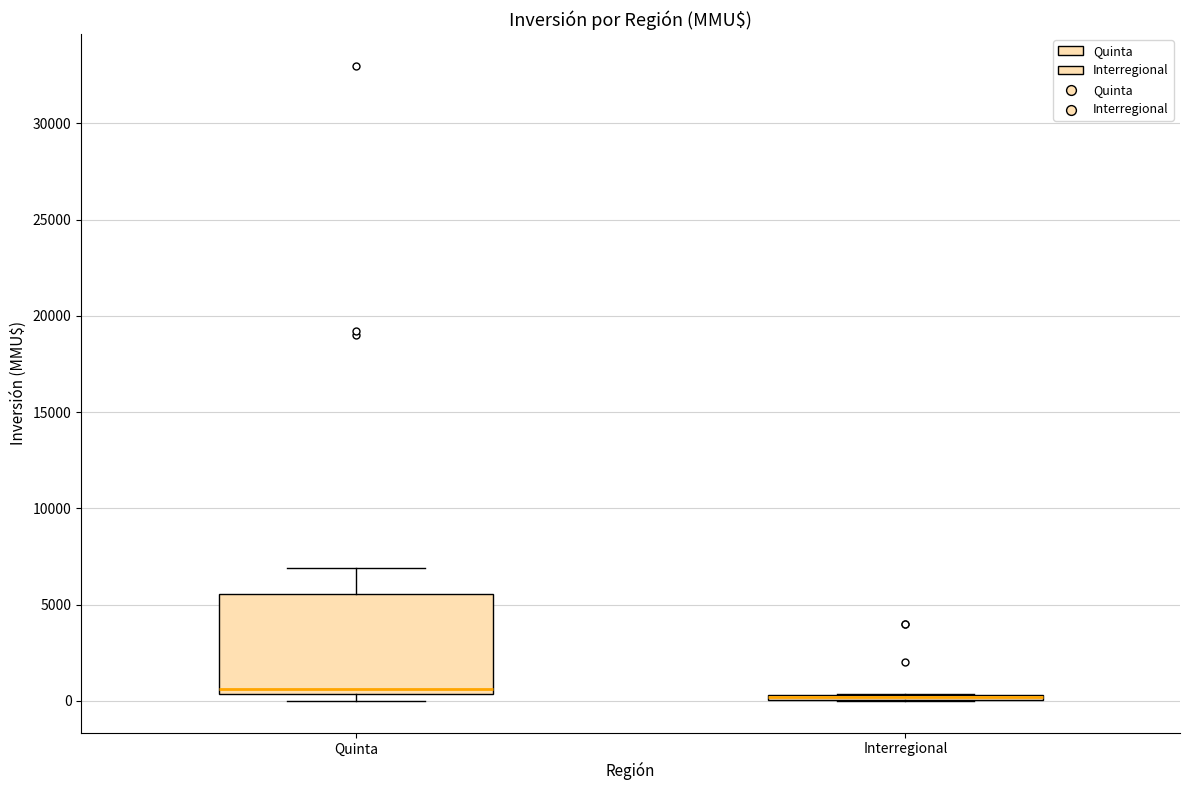

Which box is the tallest, from its lower edge to its upper edge?

Quinta